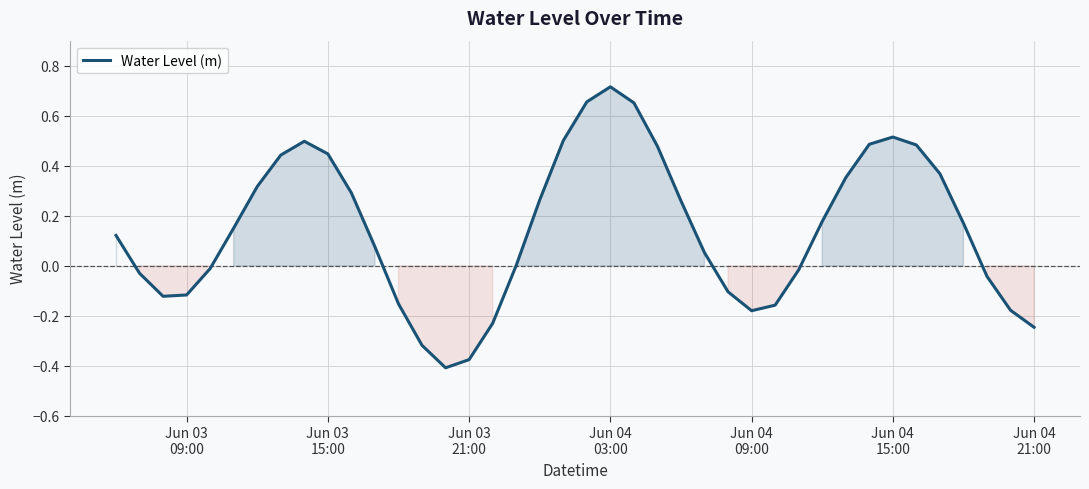

What is the difference between the maximum and minimum values?

1.1